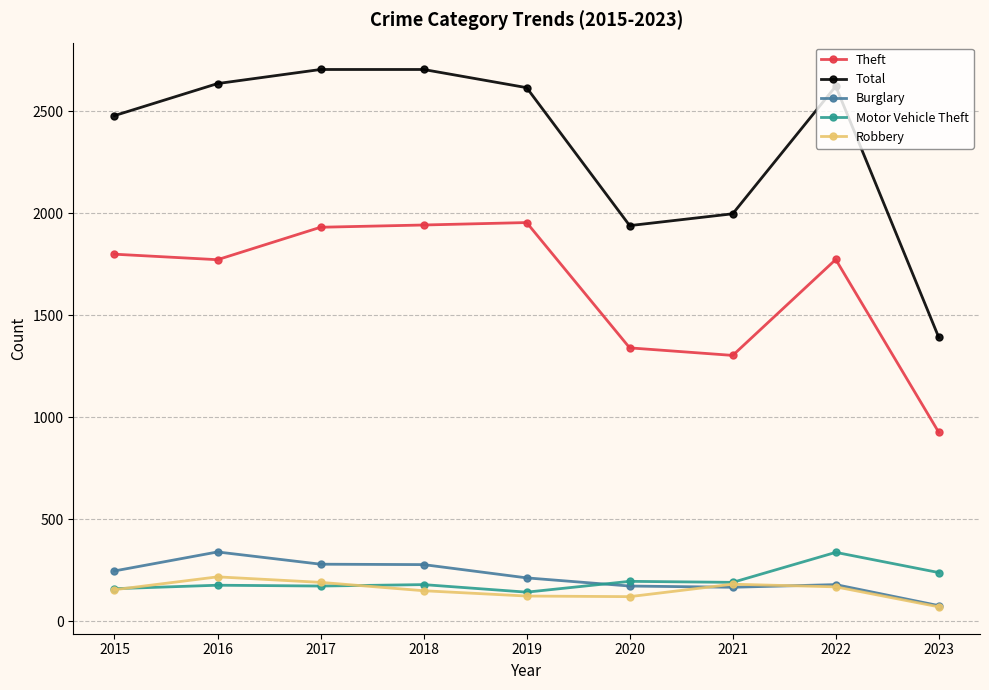

What is the average value of the Burglary series?

217